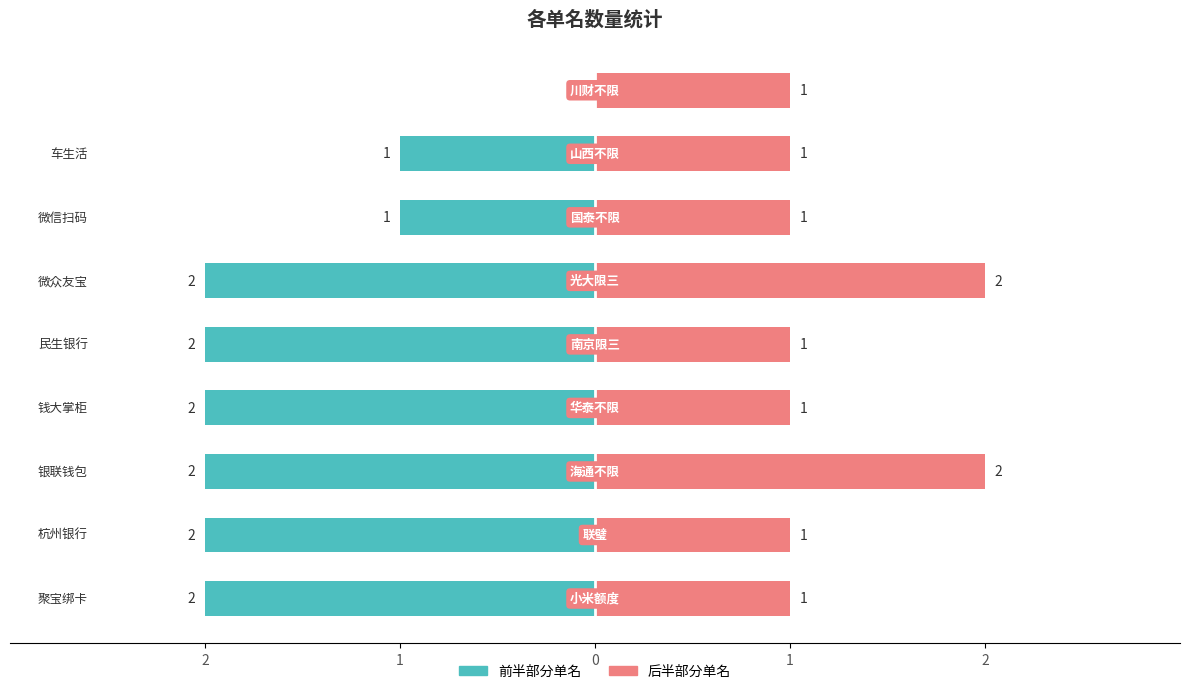

What are all the series names shown in the legend?

前半部分单名, 后半部分单名